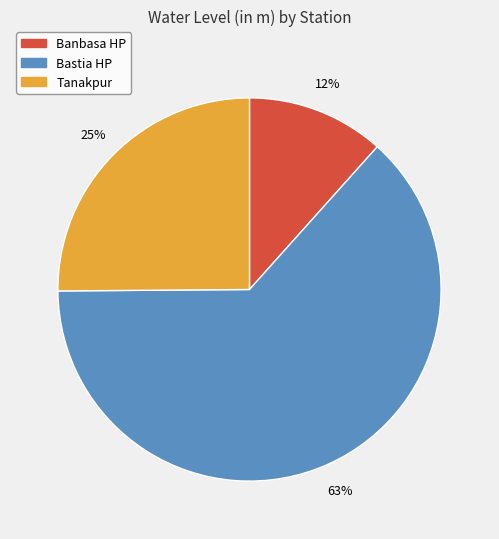

Count the number of slices in the pie.

3